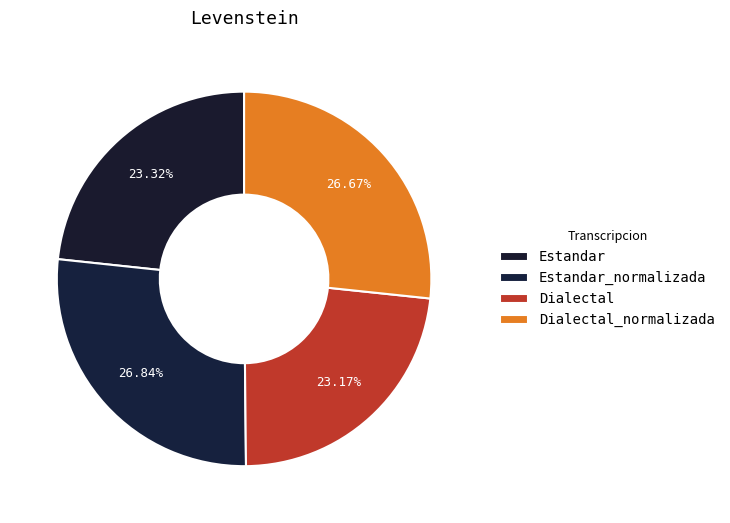

How many slices are in this pie chart?

4